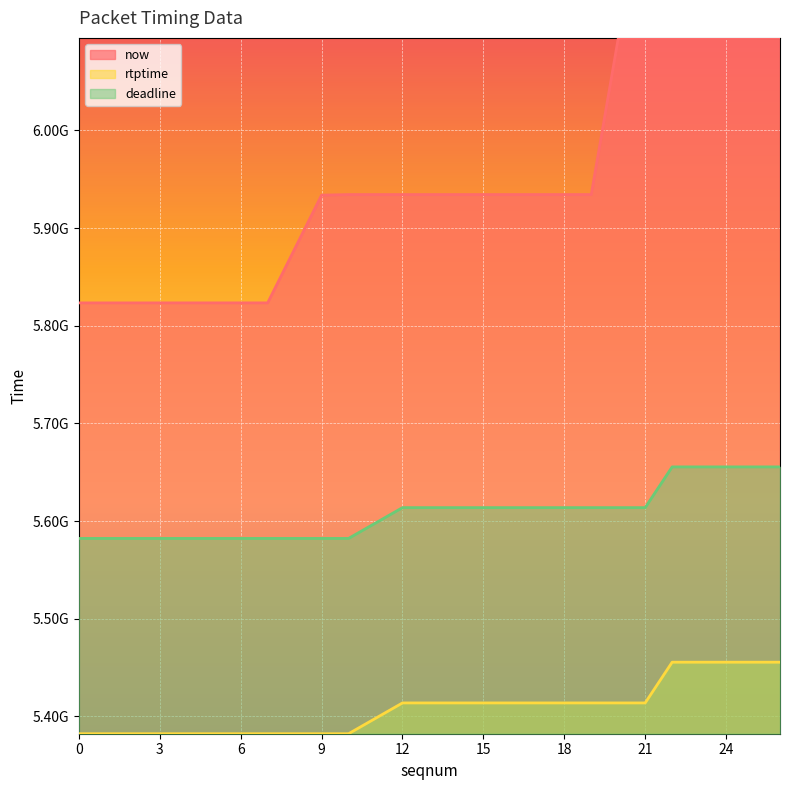

Between 1 and 7, which is larger?

7